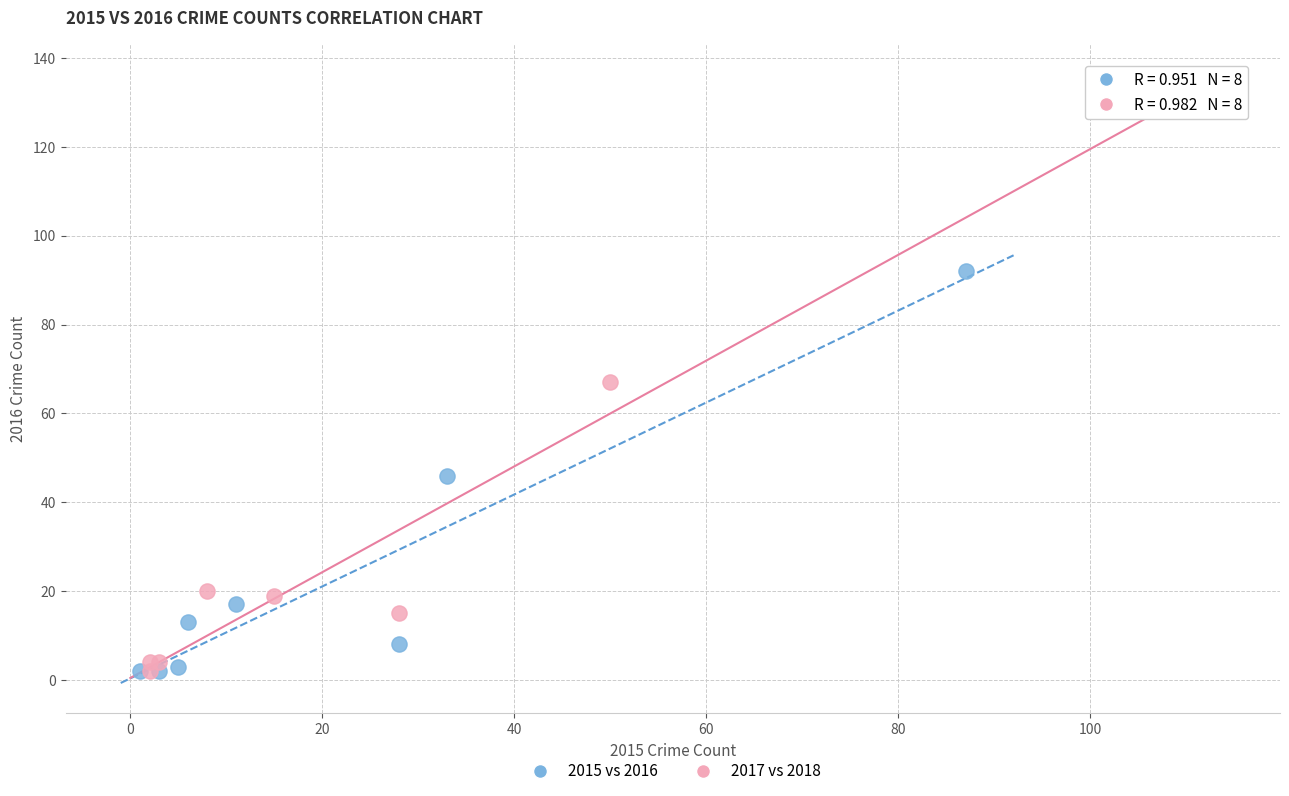

Which series has the widest spread of Y values?

2017 vs 2018